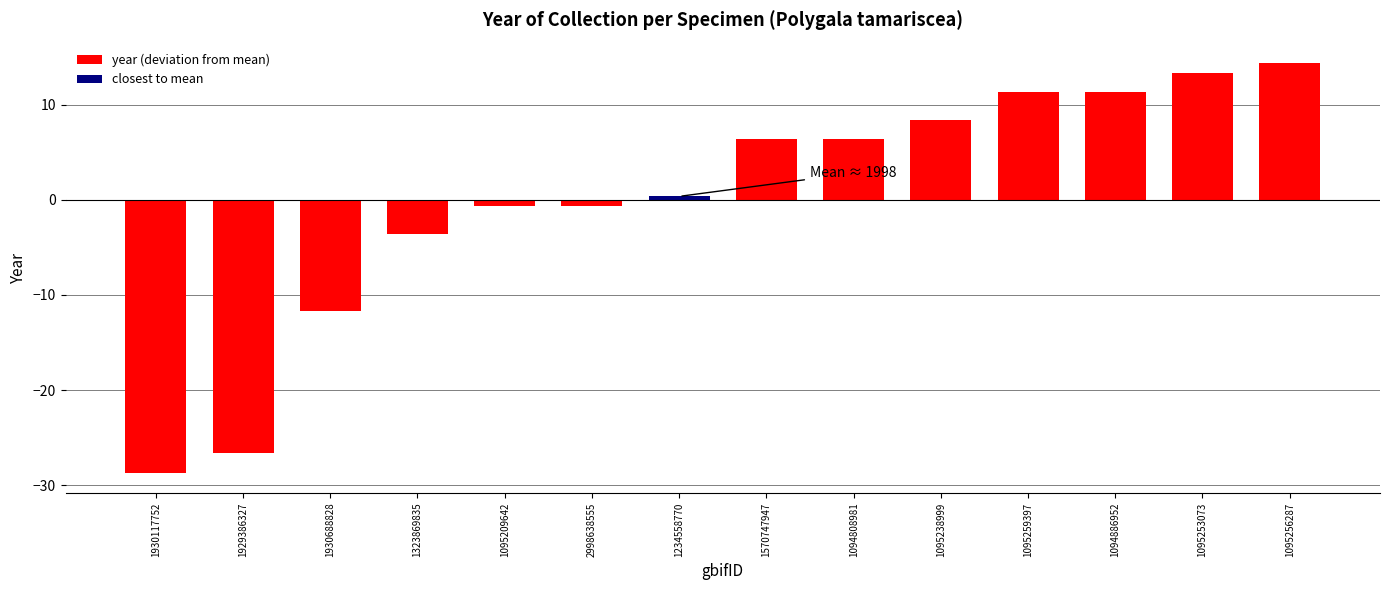

What is the approximate value at 1094808981?

6.4